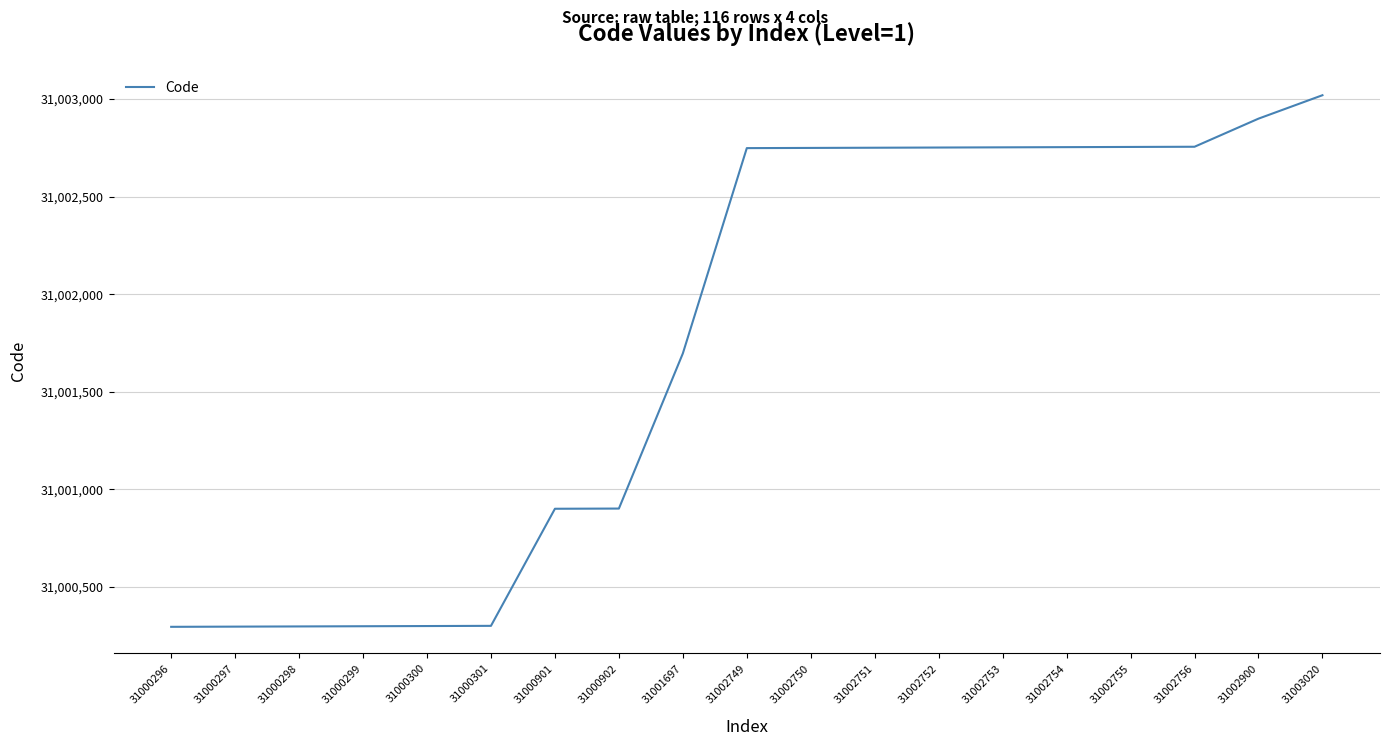

Which label corresponds to the largest value in the chart?

31003020